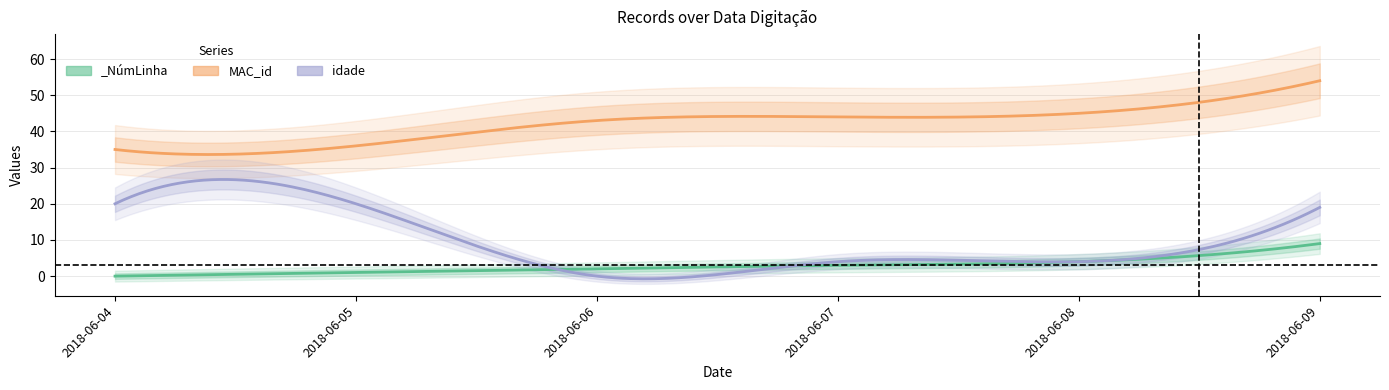

What is the difference between the maximum and minimum values in the _NúmLinha series?

9